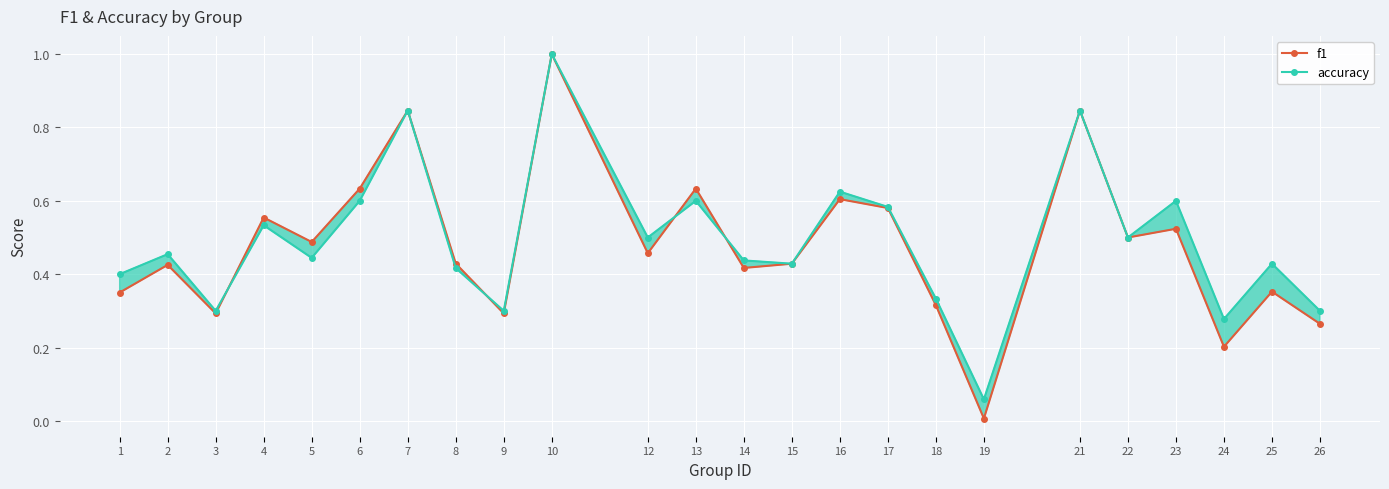

How many series are shown in this chart?

2